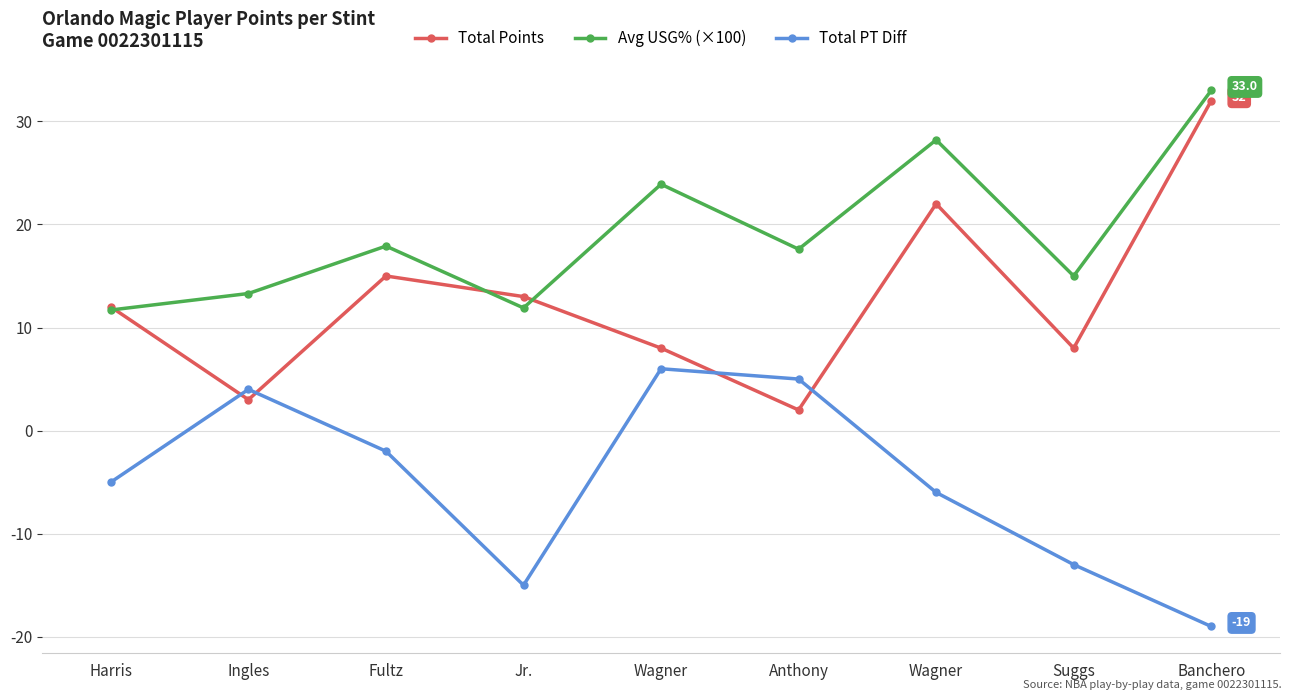

The Avg USG% (×100) series shows 6.9 at Jr.. True or false?

False